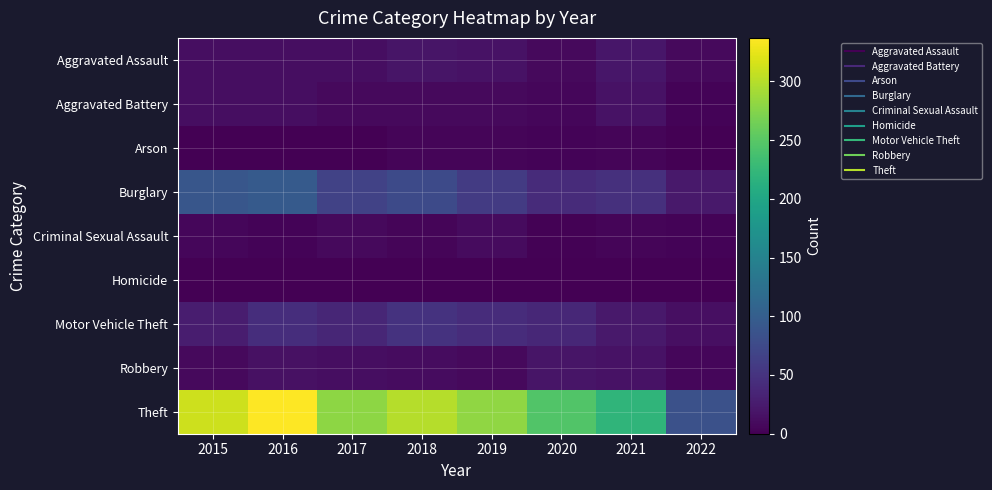

How many data points does each series have?

8